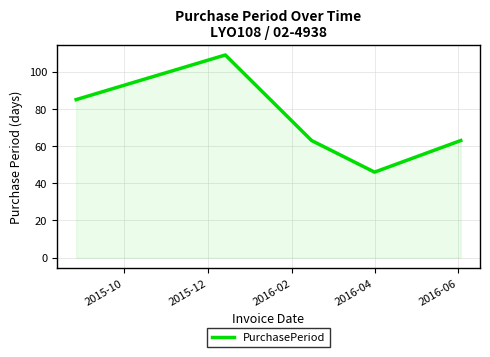

How many interior local valleys (lower than both neighbors) does the data have?

1